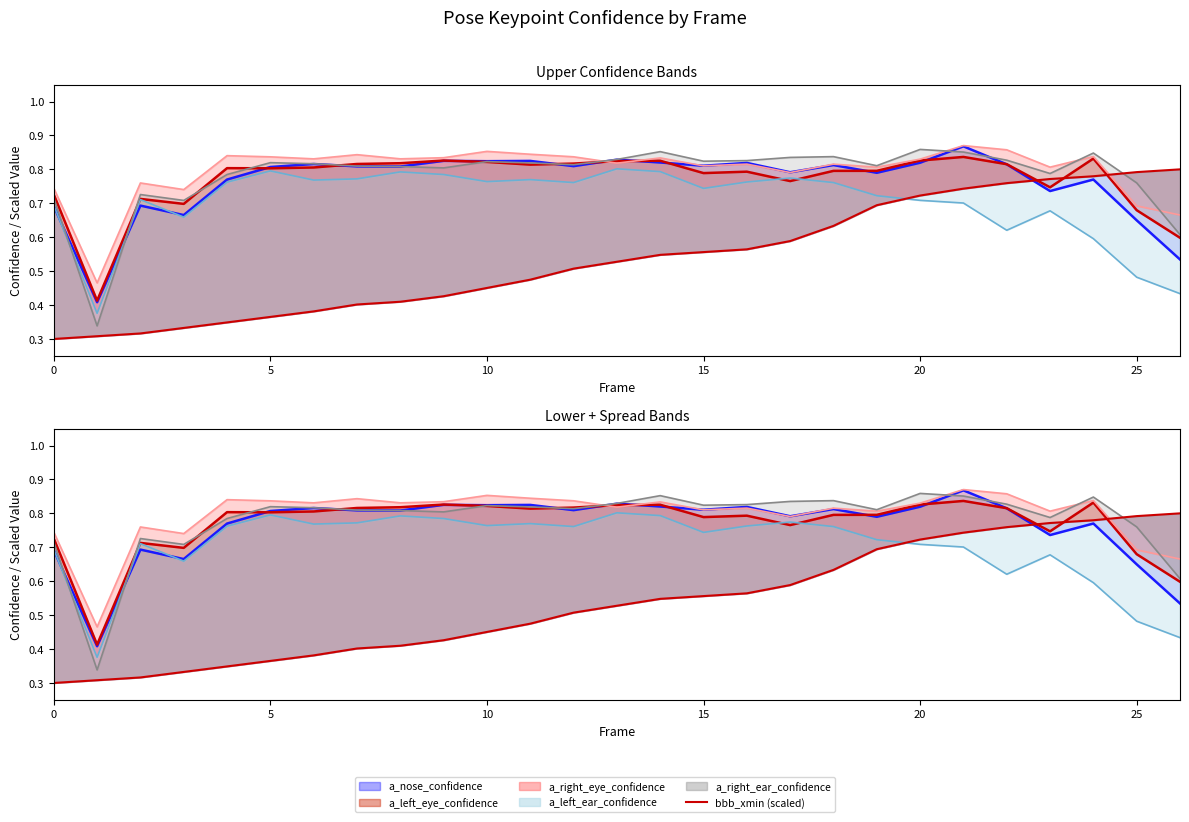

What is the difference between the maximum and minimum values?

0.5